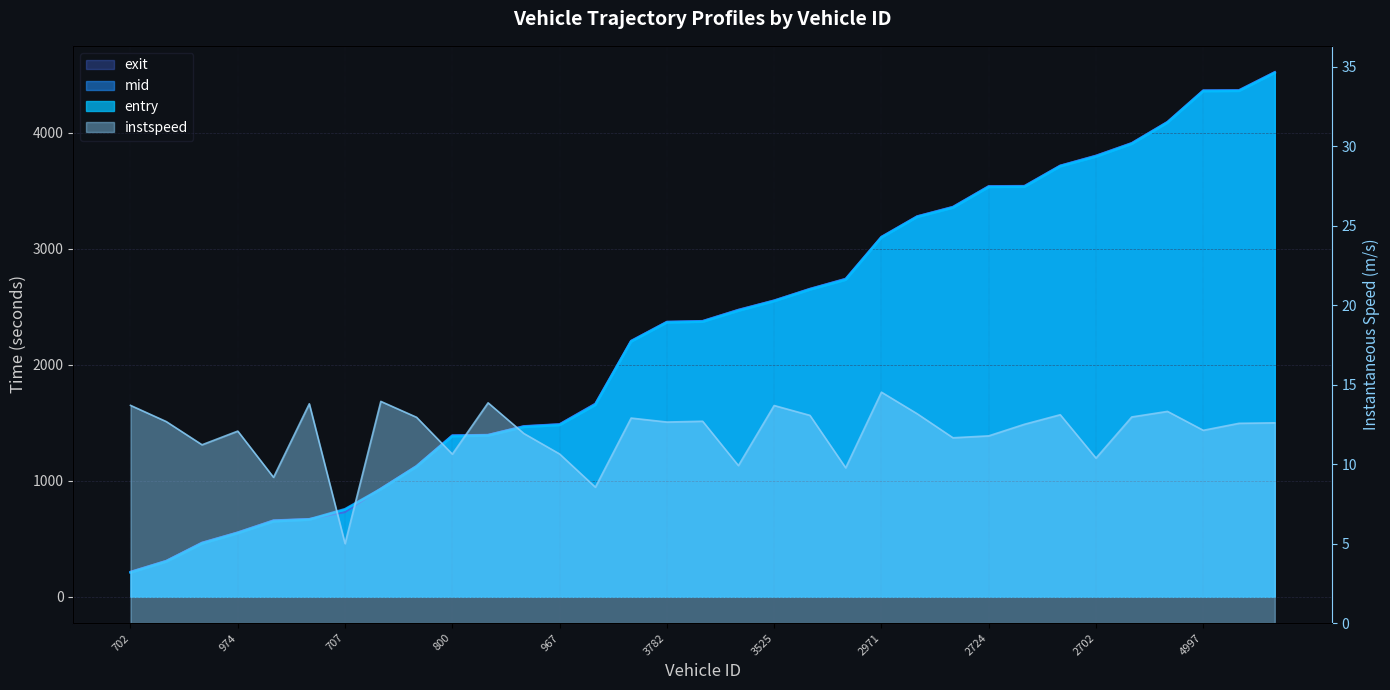

What is the sum of the instspeed values at 967 and 3897?

23.8